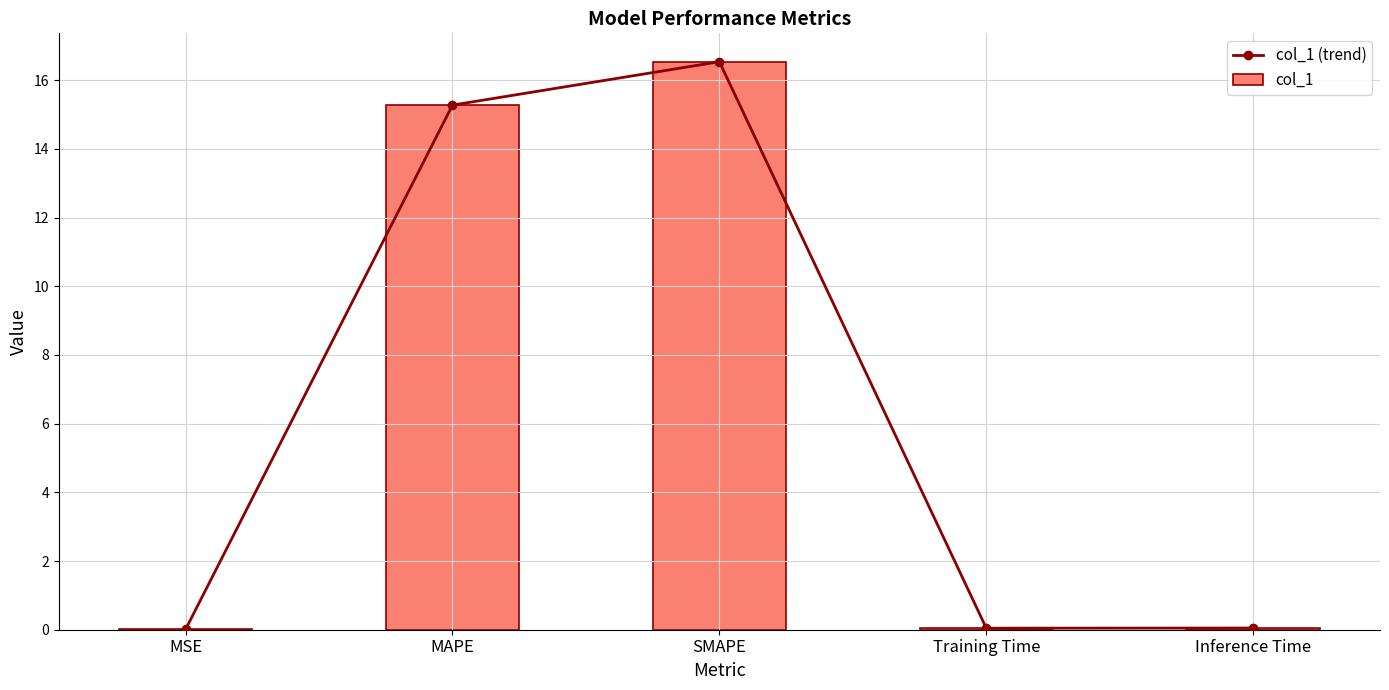

Reading left to right, what are all the values shown in this chart?

col_1 (trend): MSE=0.0	MAPE=15.3	SMAPE=16.5	Training Time=0.0	Inference Time=0.0
col_1: MSE=0.0	MAPE=15.3	SMAPE=16.5	Training Time=0.0	Inference Time=0.0